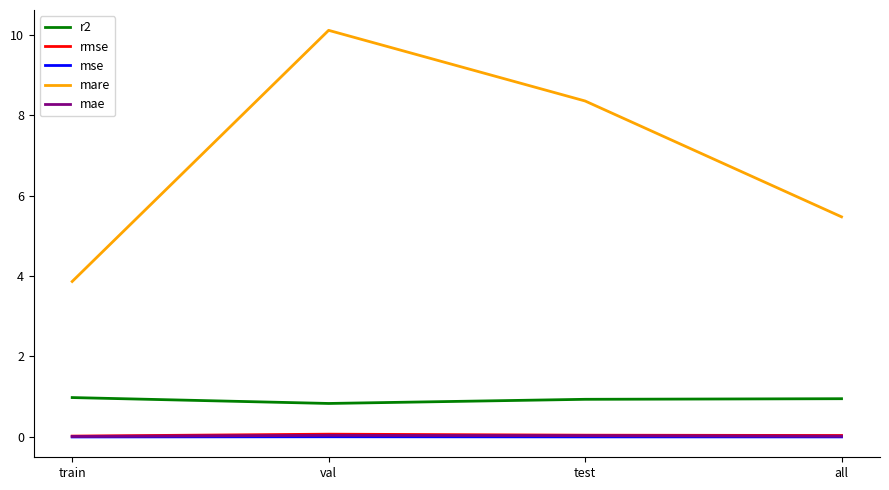

Which category has the highest value across all series?

val